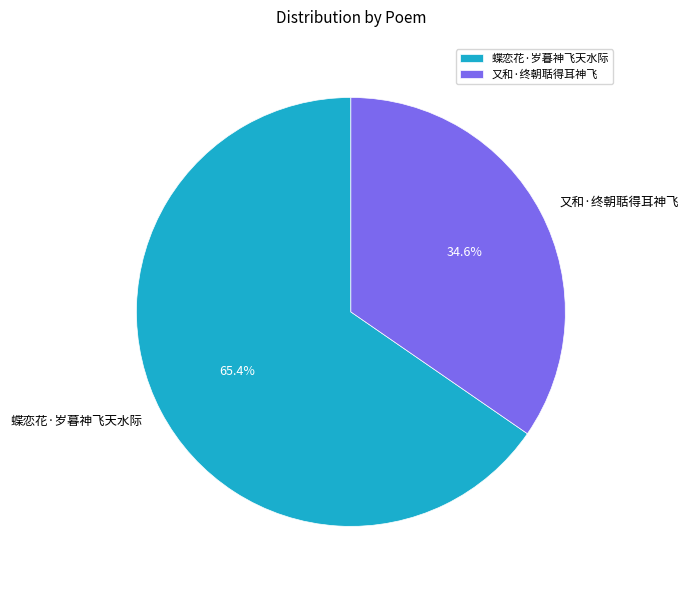

Is there a majority slice in this chart?

Yes